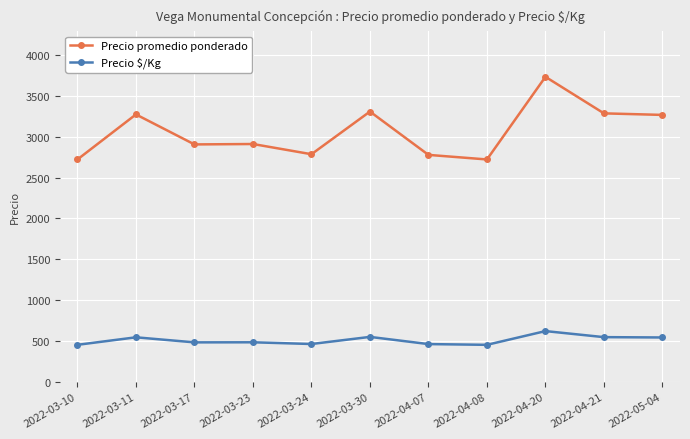

Which series has the widest spread of values?

Precio promedio ponderado